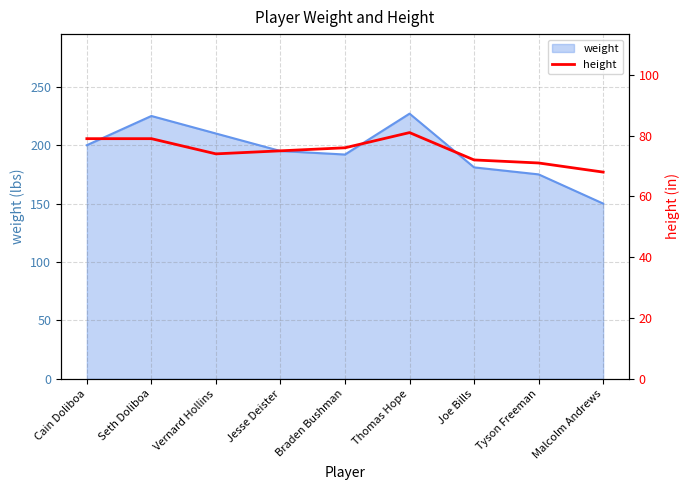

What is the sum of all values?

675